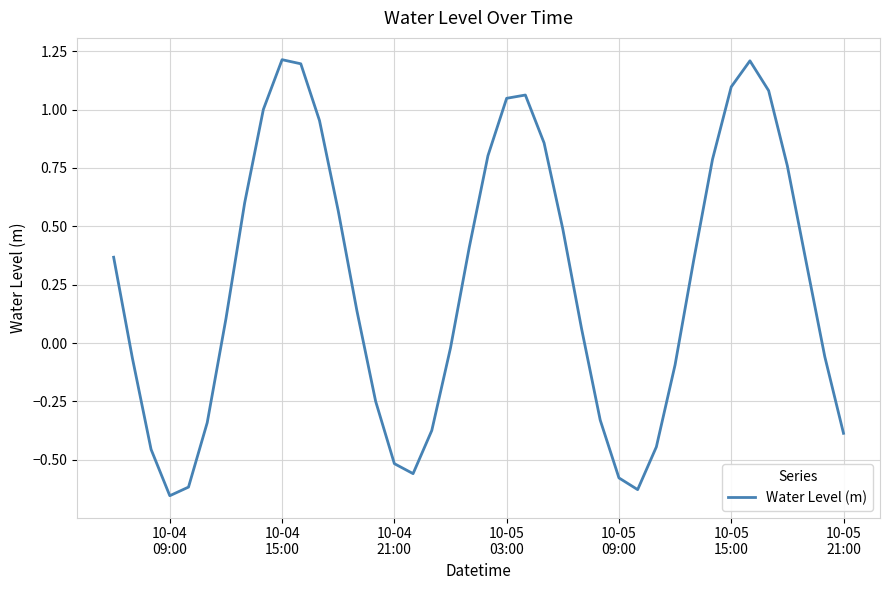

What is the difference between the maximum and minimum values?

1.9